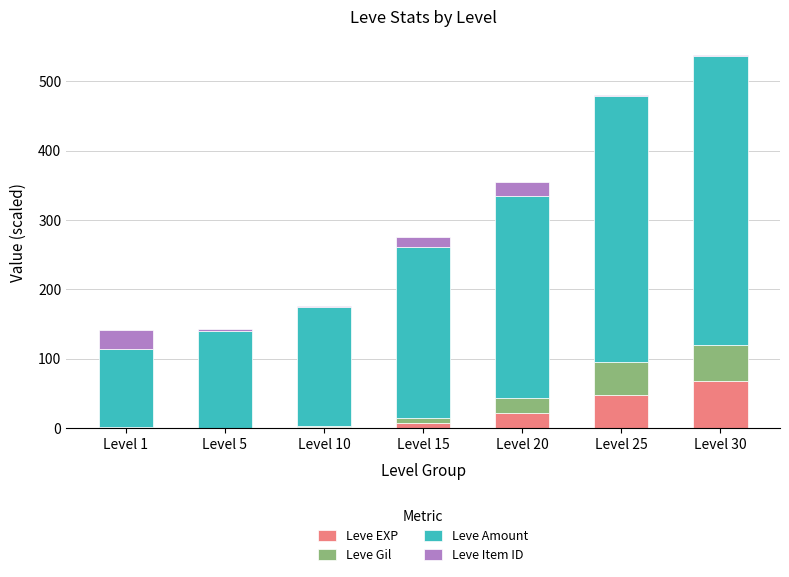

True or false: Leve EXP has a value of 47.2 at Level 25.

True